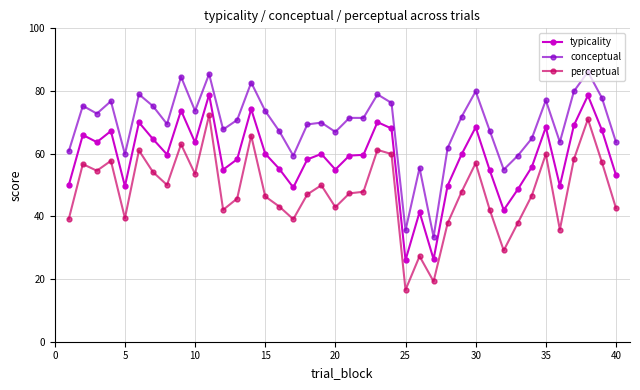

True or false: typicality has more than 1 points higher than both neighbors.

True